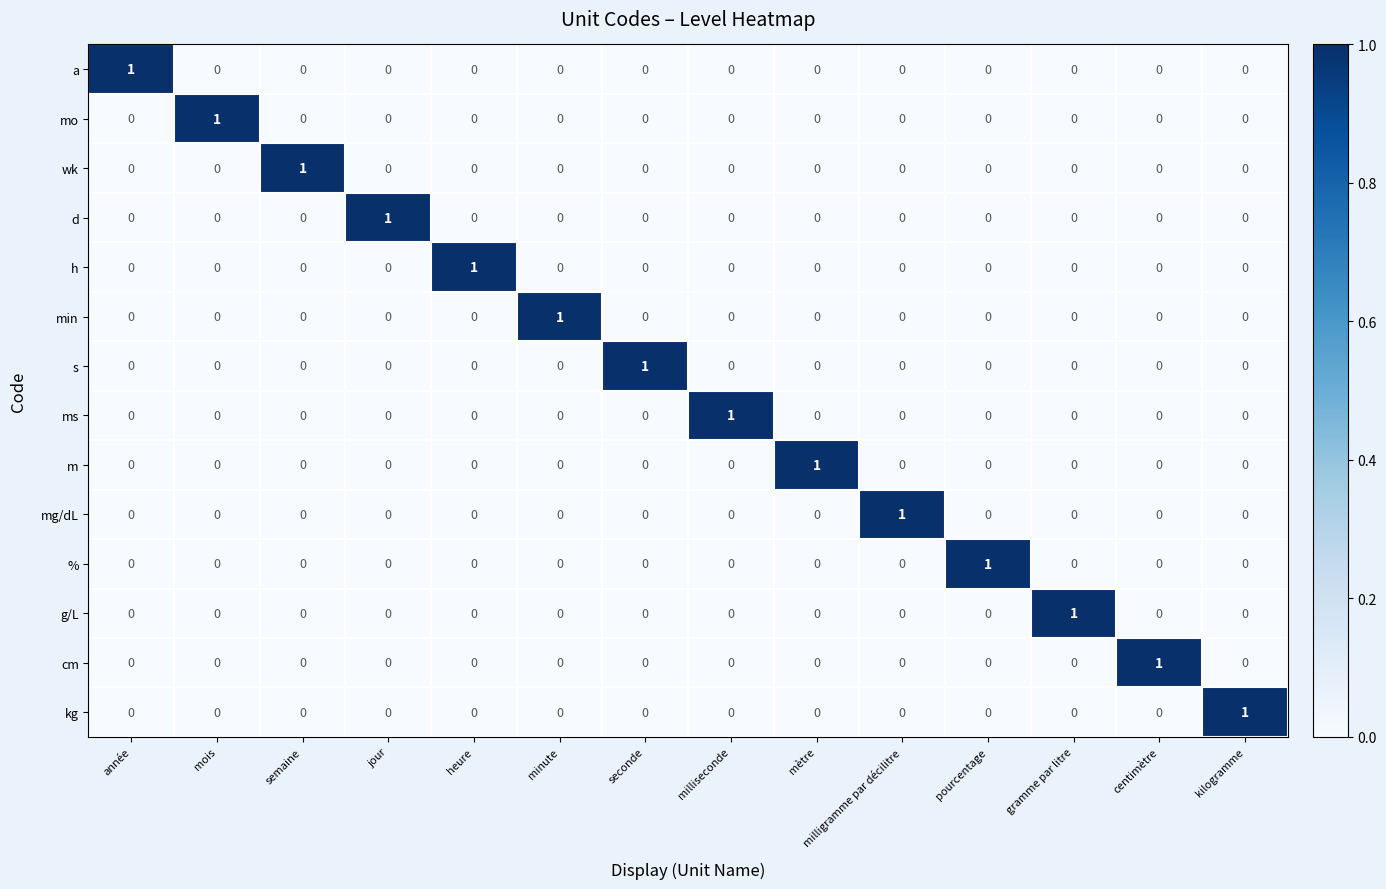

What is the total value across all series at pourcentage?

1